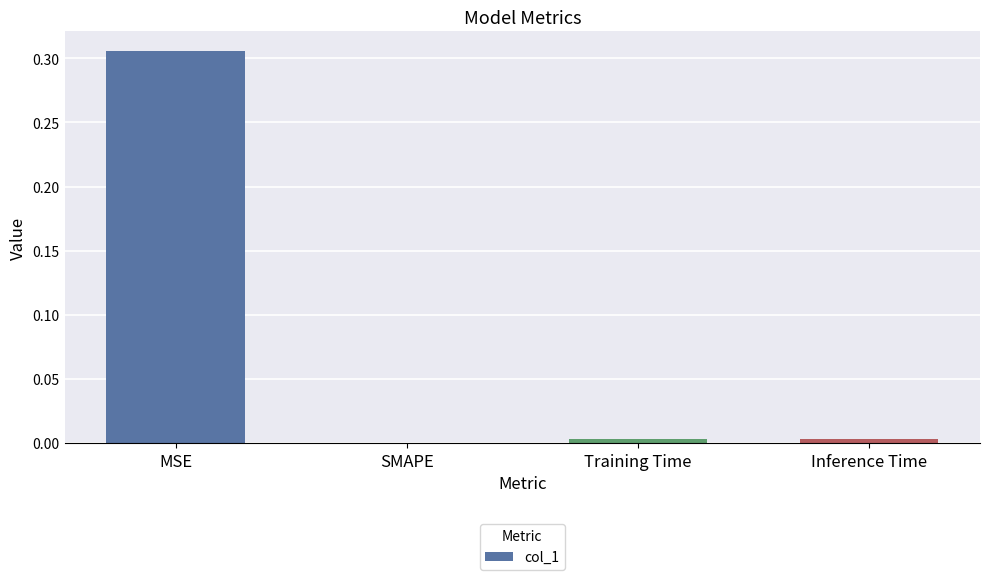

What is the change in value from MSE to SMAPE?

-0.3